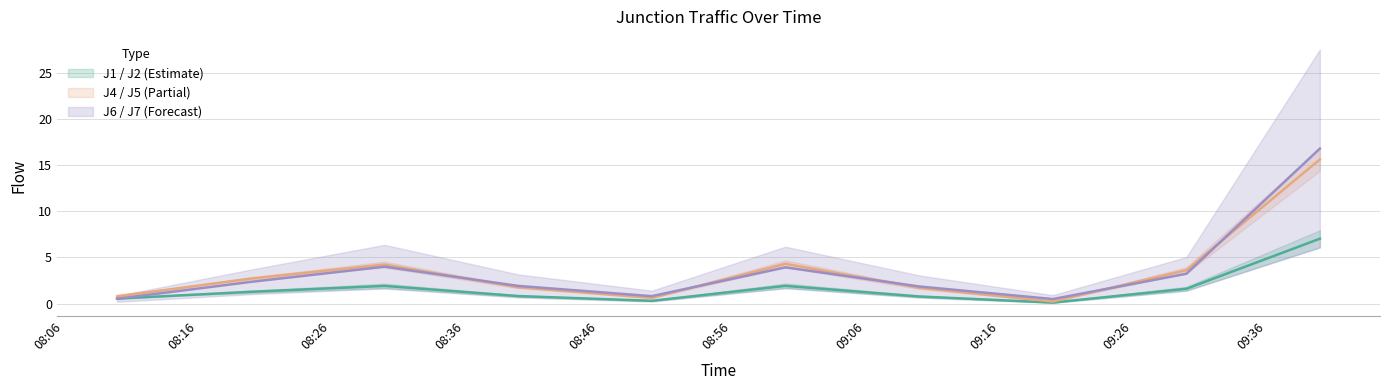

At which label does J4 first exceed 2?

2013-10-28 08:20:00